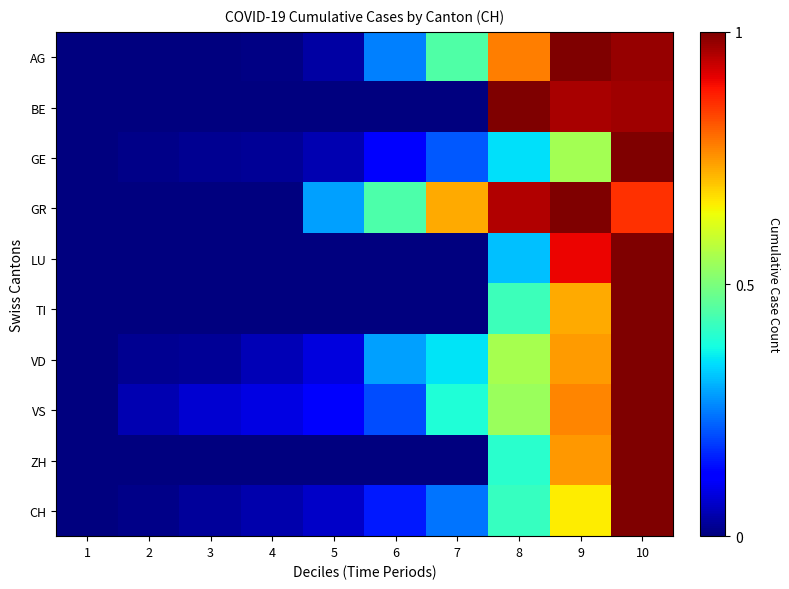

What is the total value across all series at 7?

2.4